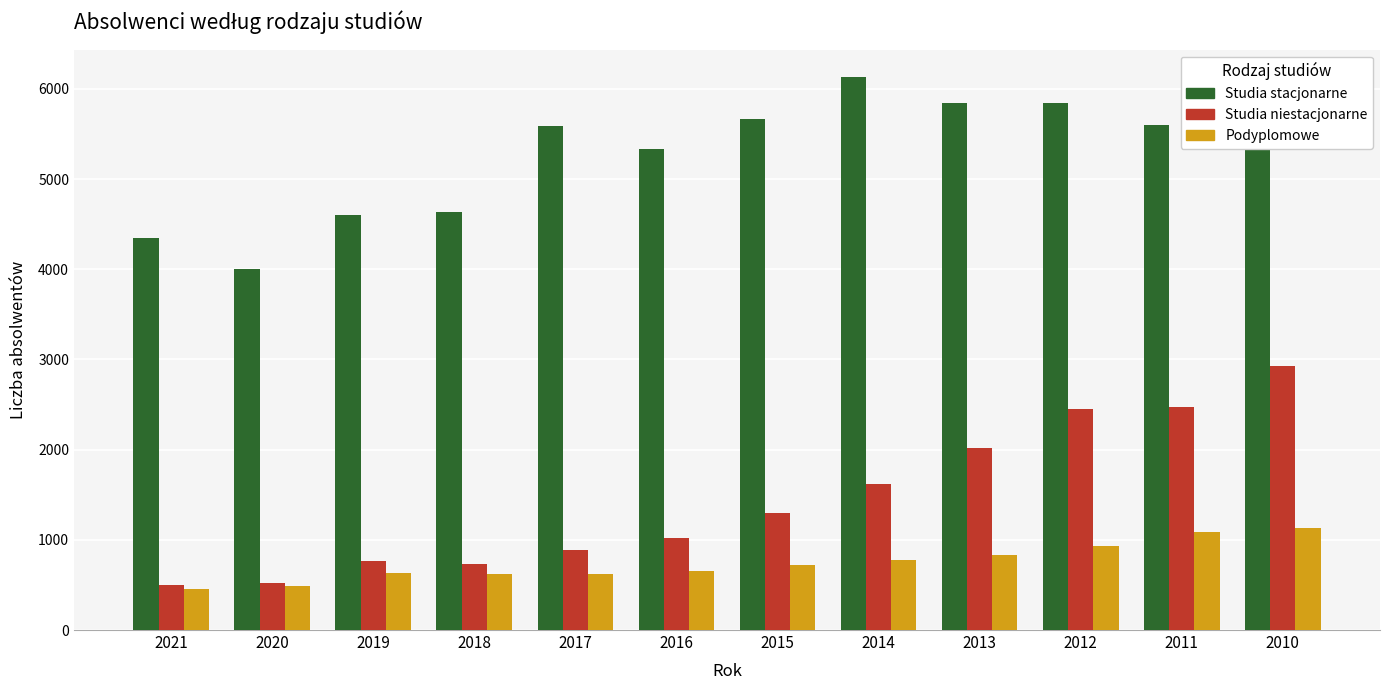

Which series has the widest spread of values?

Studia niestacjonarne